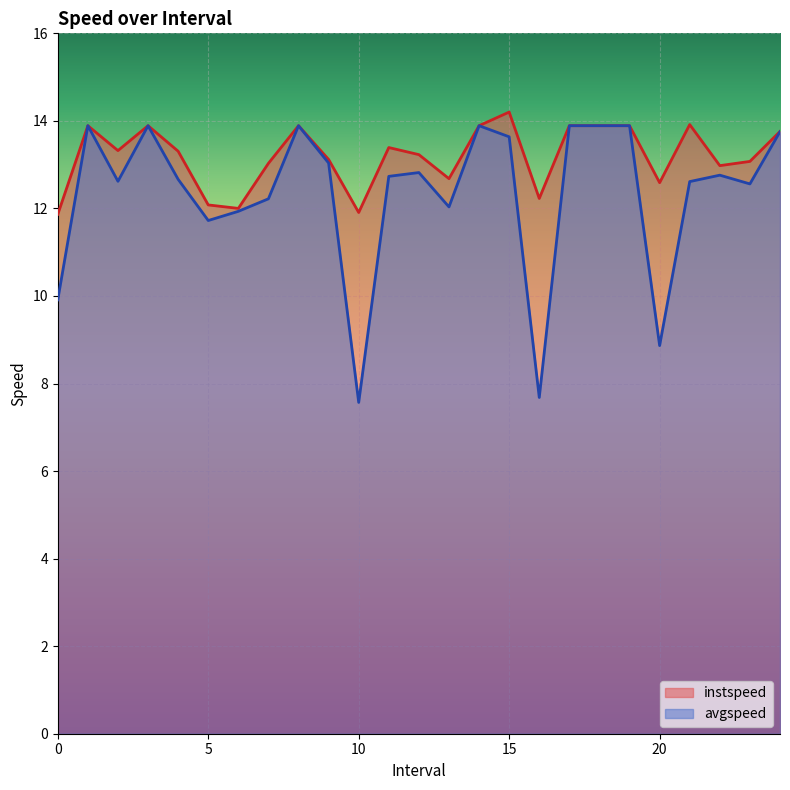

Rank the series by their maximum value, from highest to lowest.

instspeed, avgspeed